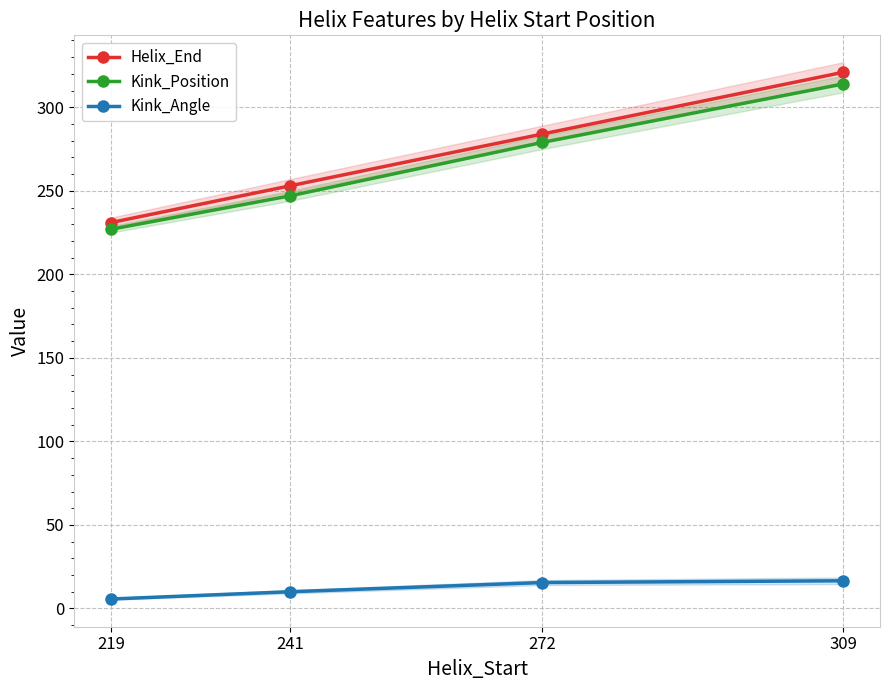

At which label does Kink_Position reach its minimum?

219